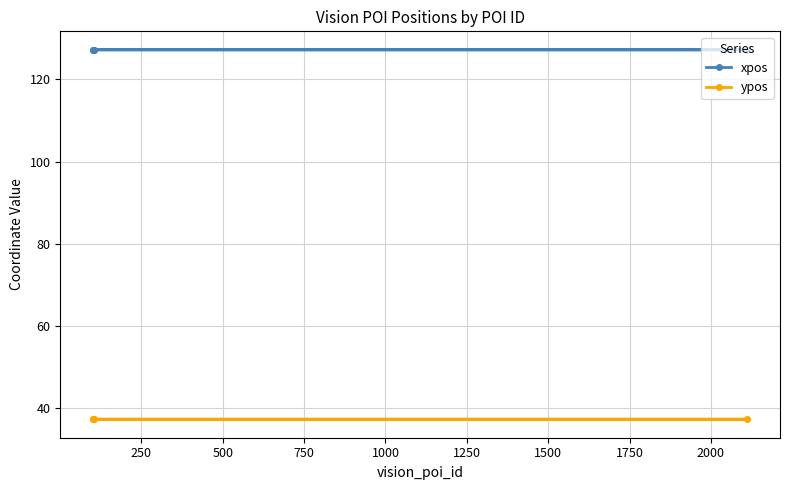

Which series has the largest total across all categories?

xpos